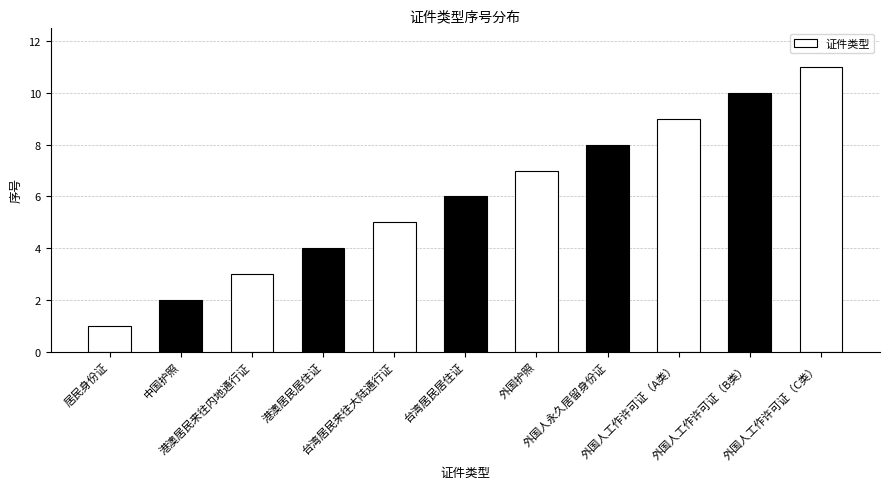

Does the chart contain any negative values?

No